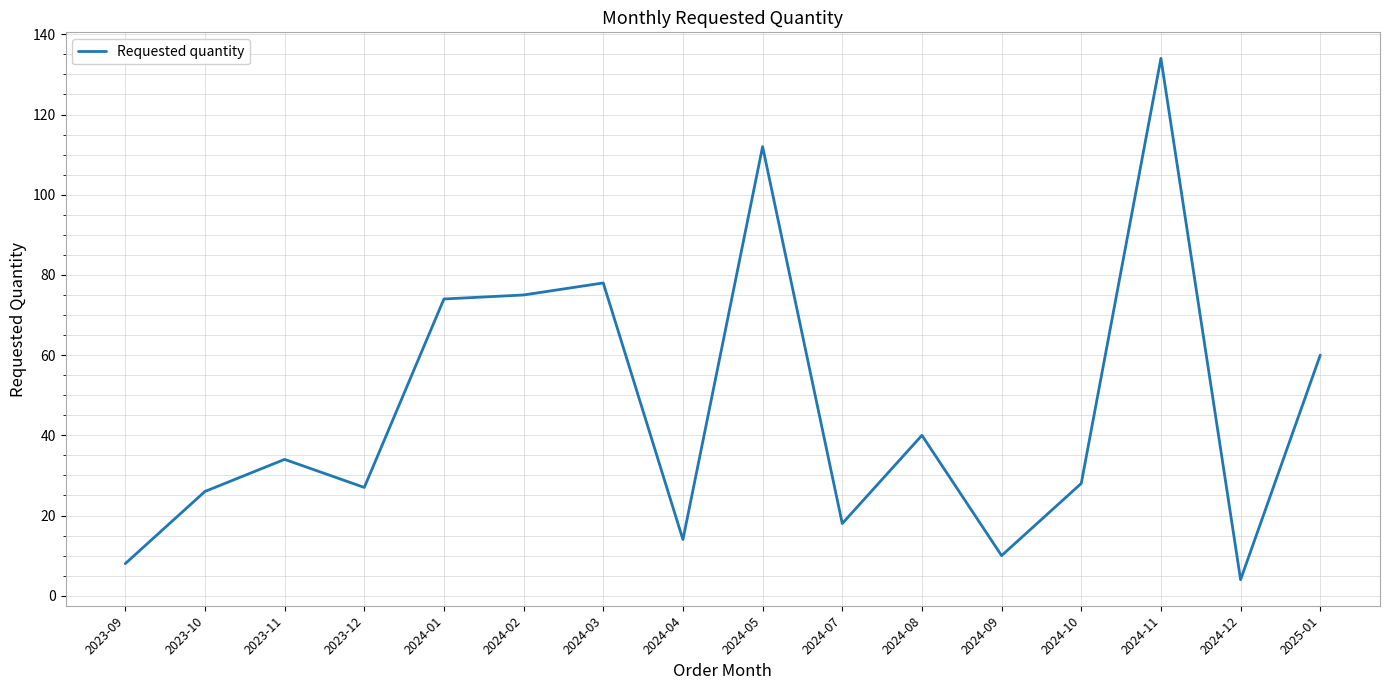

What position from the left is 2024-01?

5